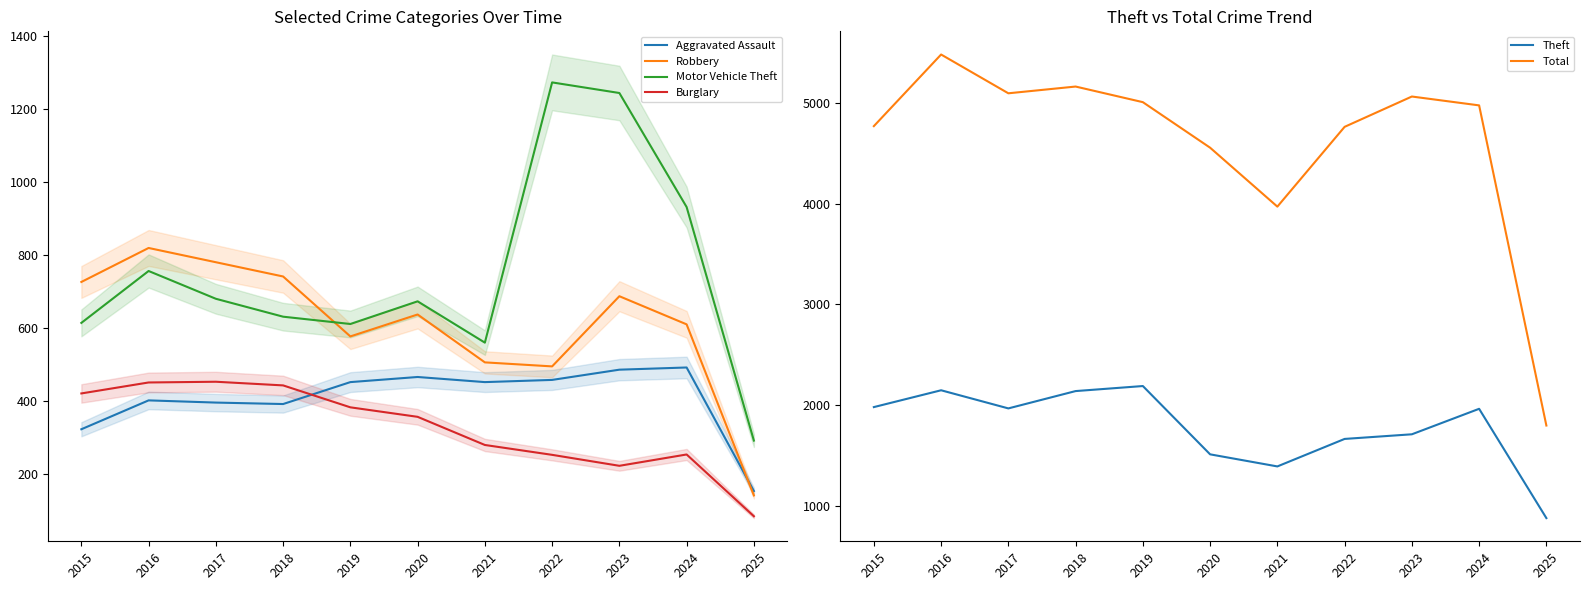

What is the value of the Total point at the 6th from the left?

4556